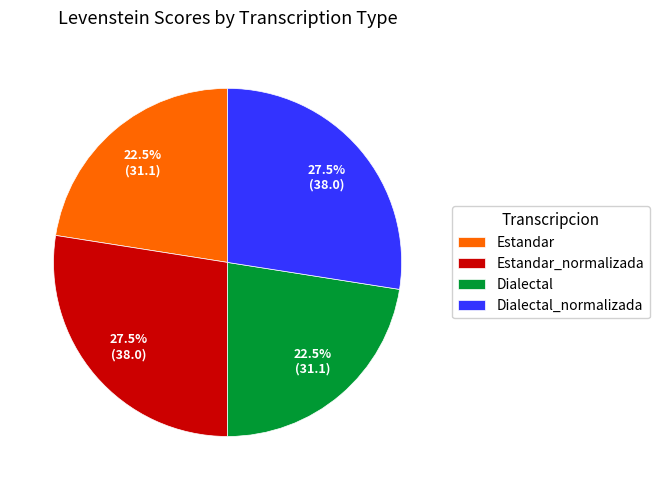

Approximately how many times larger is the value at Estandar compared to Dialectal?

1.0